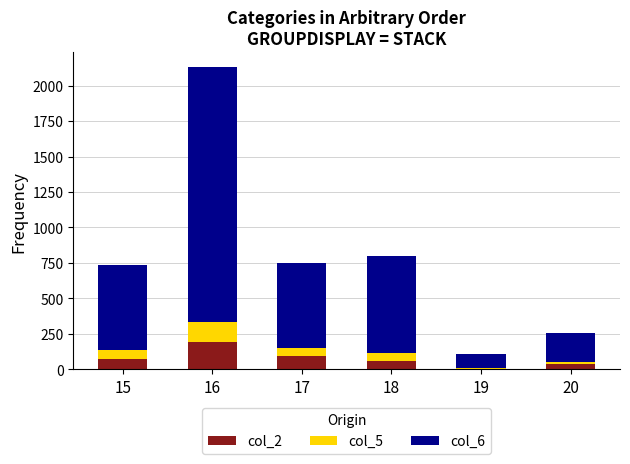

How many data points does each series have?

6